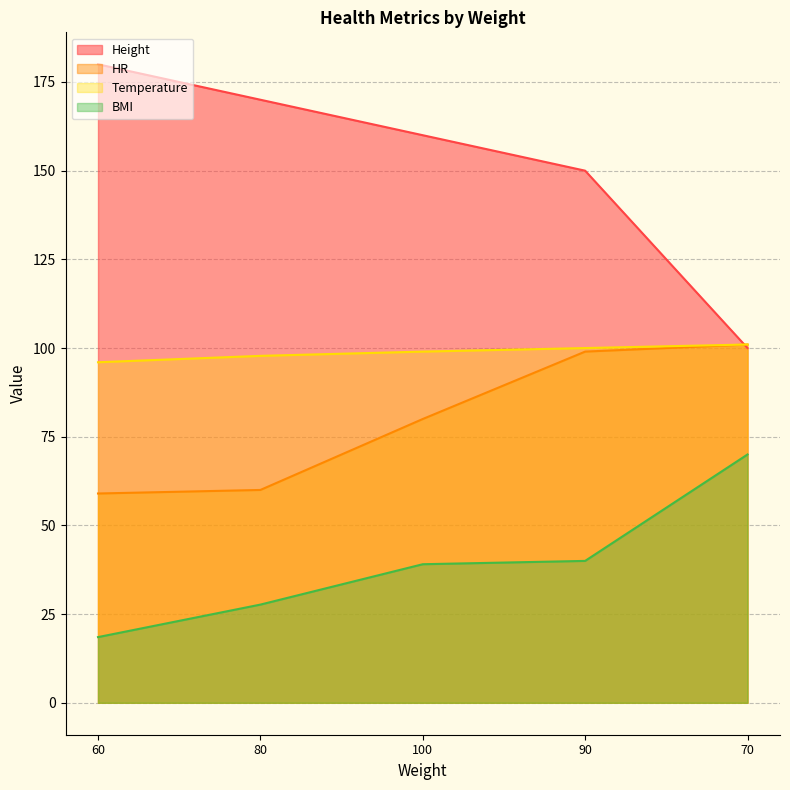

Is the value of Height at 90 greater than the value of HR at 70?

Yes